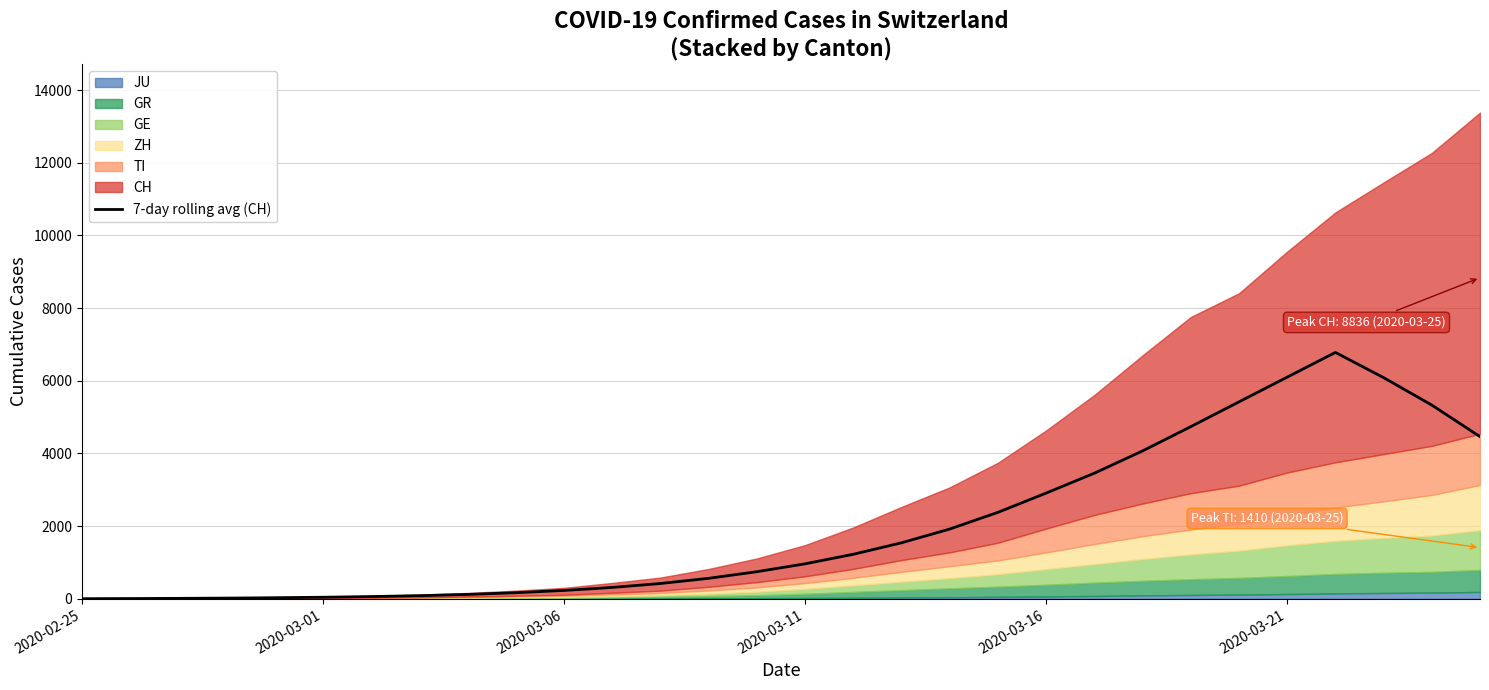

How many interior local peaks (higher than both neighbors) does the data have?

1